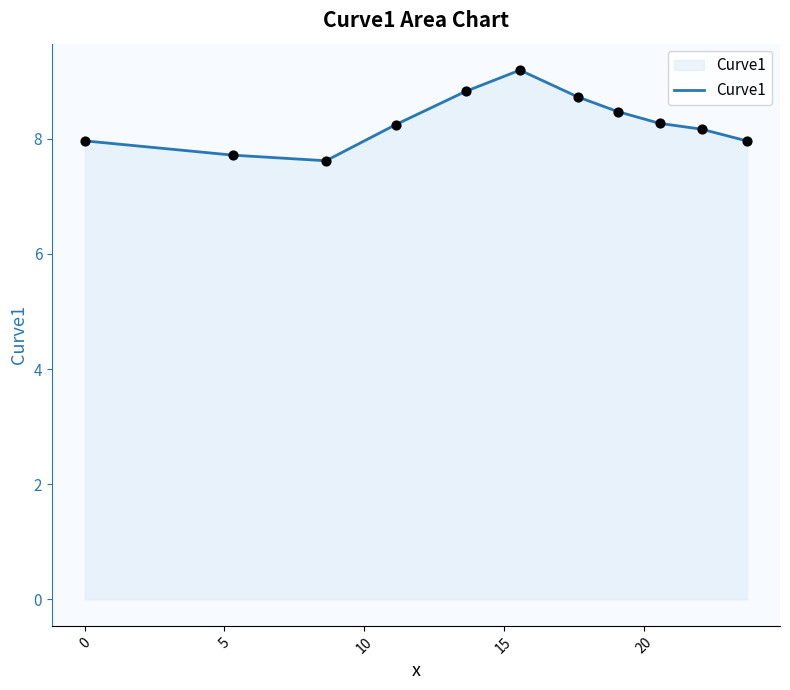

What is the difference between the maximum and minimum values?

1.6